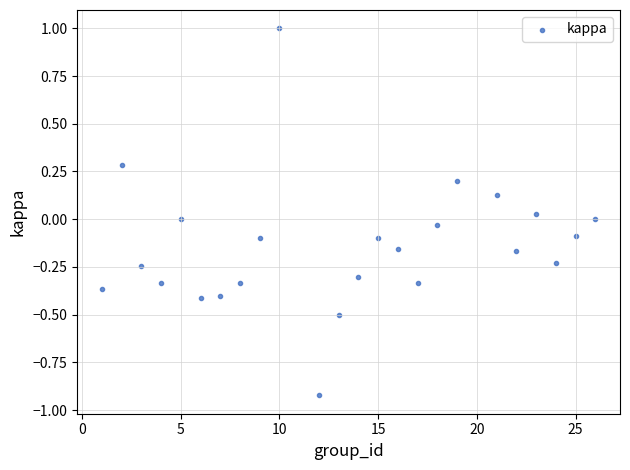

What is the range of Y values (max minus min)?

1.9